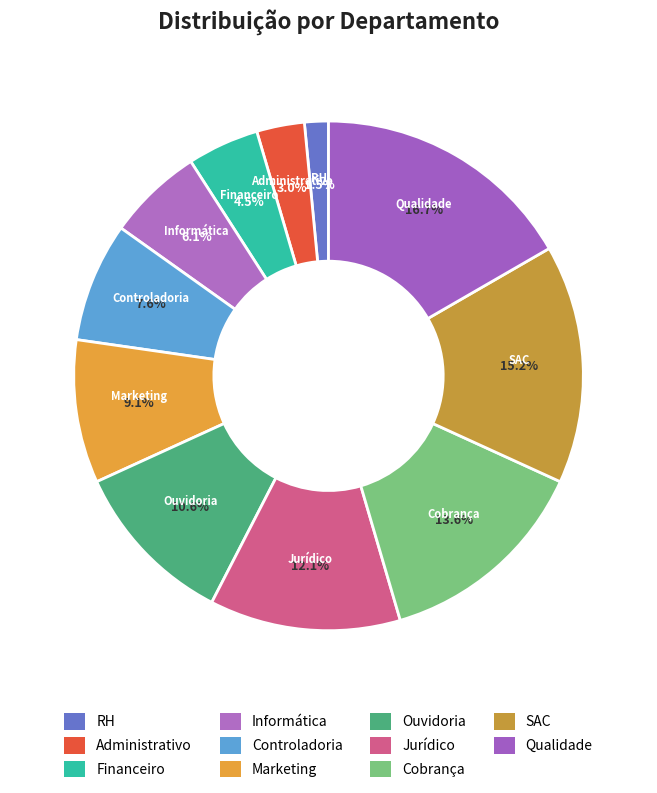

Rank the categories by value from lowest to highest.

RH, Administrativo, Financeiro, Informática, Controladoria, Marketing, Ouvidoria, Jurídico, Cobrança, SAC, Qualidade